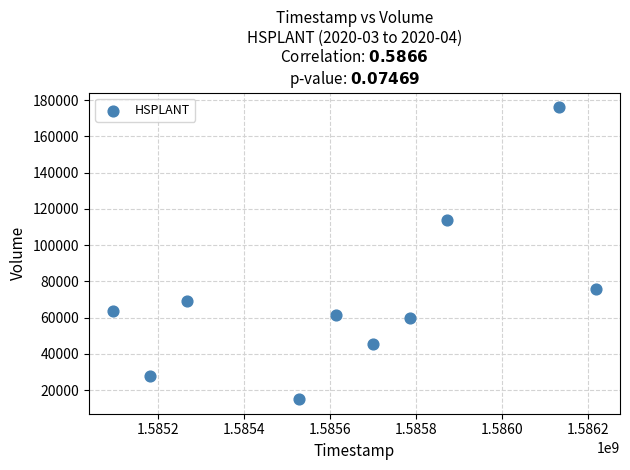

What is the range of Y values (max minus min)?

161100